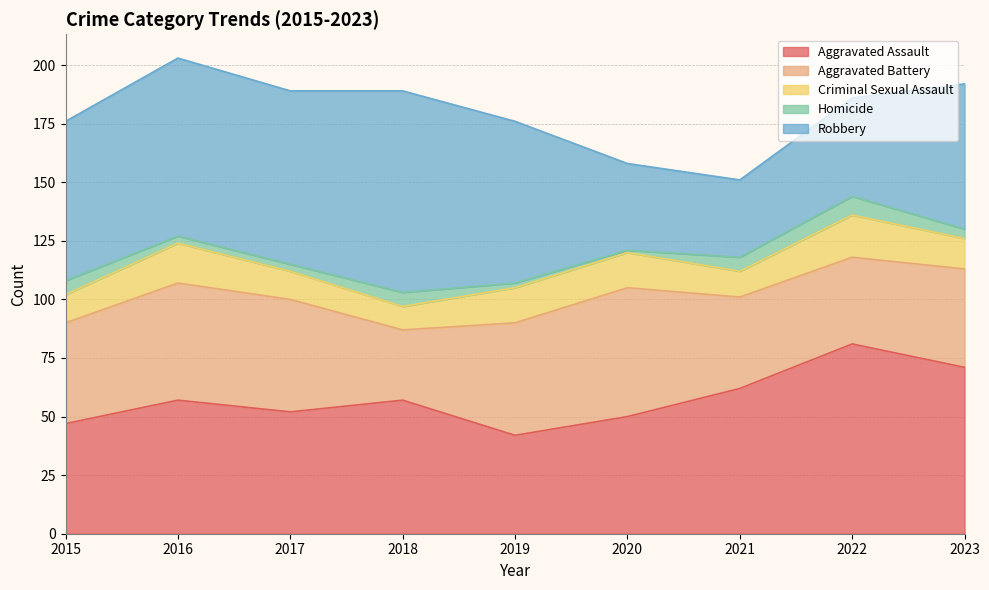

At which label does Robbery first exceed 68?

2016